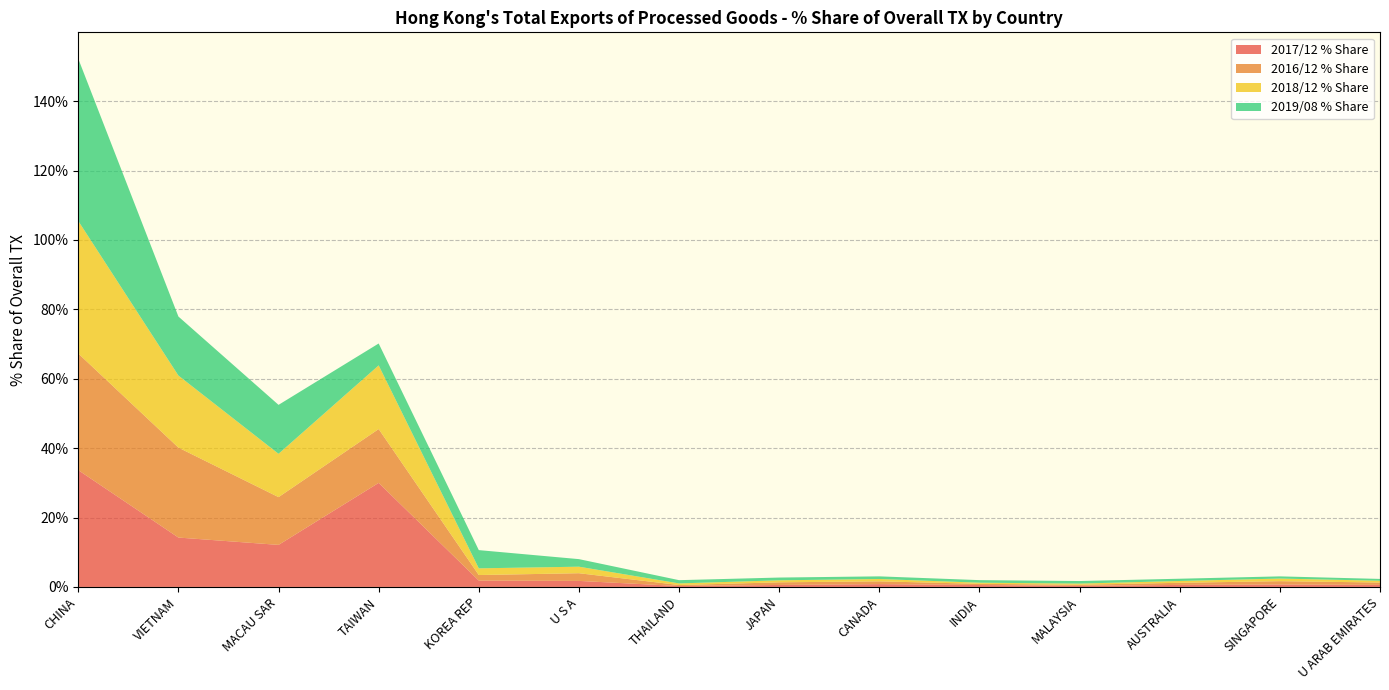

Reading right to left, list all the values displayed in this chart.

2017/12 % Share: 0.6	0.7	0.6	0.3	0.5	0.8	0.6	0.3	1.7	1.8	30.0	12.1	14.2	33.7
2016/12 % Share: 0.7	1.0	0.6	0.3	0.3	0.8	0.8	0.3	2.2	1.6	15.5	13.8	25.9	33.6
2018/12 % Share: 0.5	0.8	0.5	0.3	0.3	0.7	0.6	0.5	1.9	1.9	18.4	12.5	20.8	38.2
2019/08 % Share: 0.5	0.6	0.6	0.7	0.7	0.8	0.8	0.9	2.2	5.3	6.3	14.1	17.0	46.8